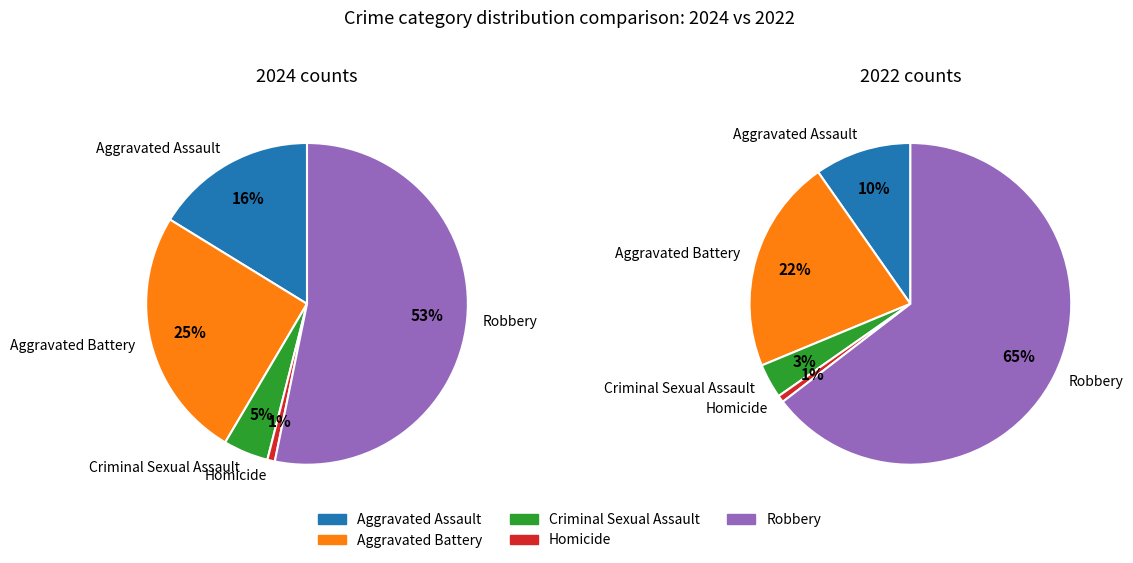

What is the change in value from Homicide to Robbery?

+139